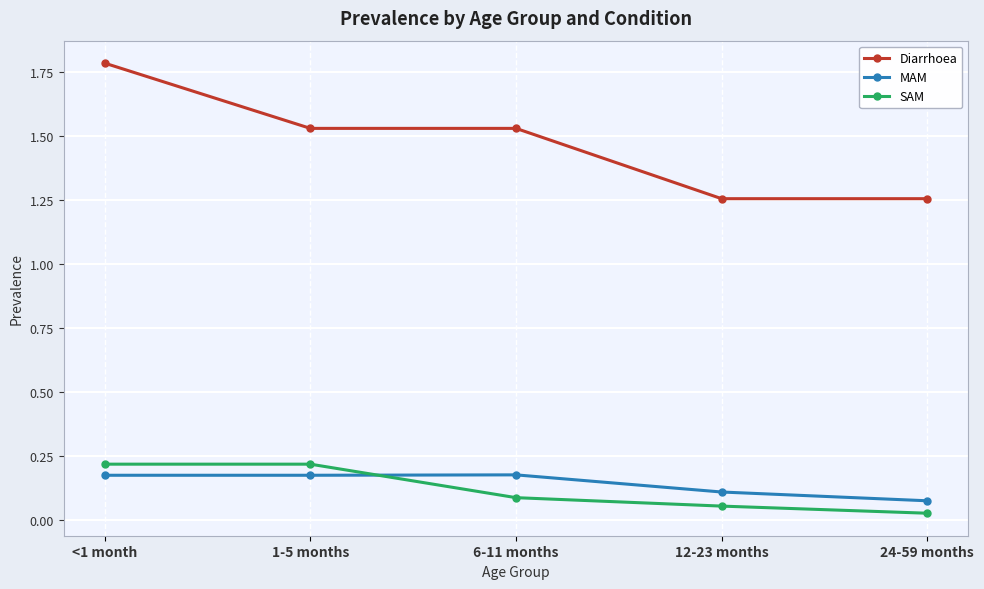

How many distinct data groups are displayed?

3